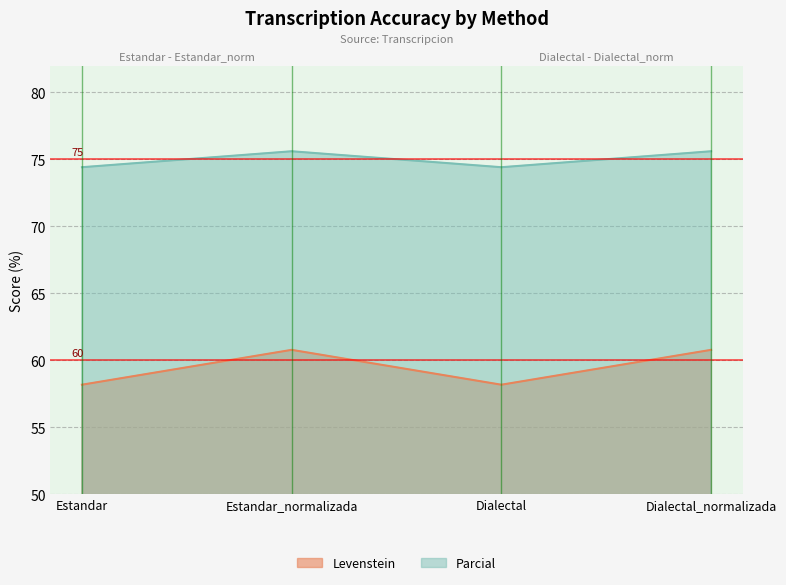

What is the label of the 3rd point from the left?

Dialectal